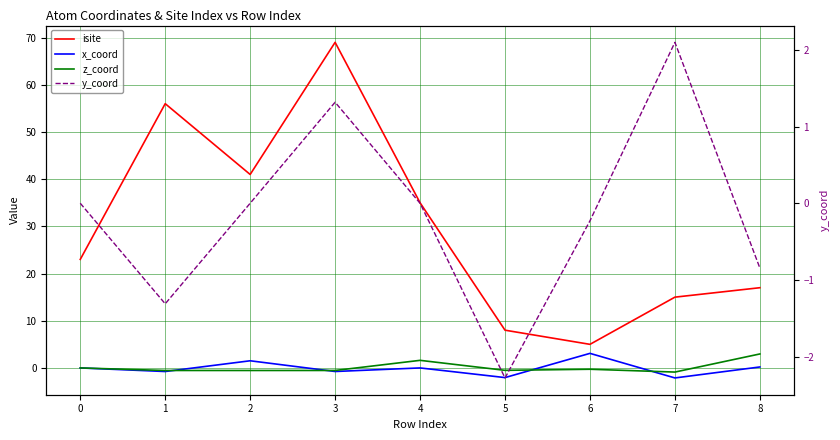

What is the difference between the maximum and minimum values in the y_coord series?

4.4